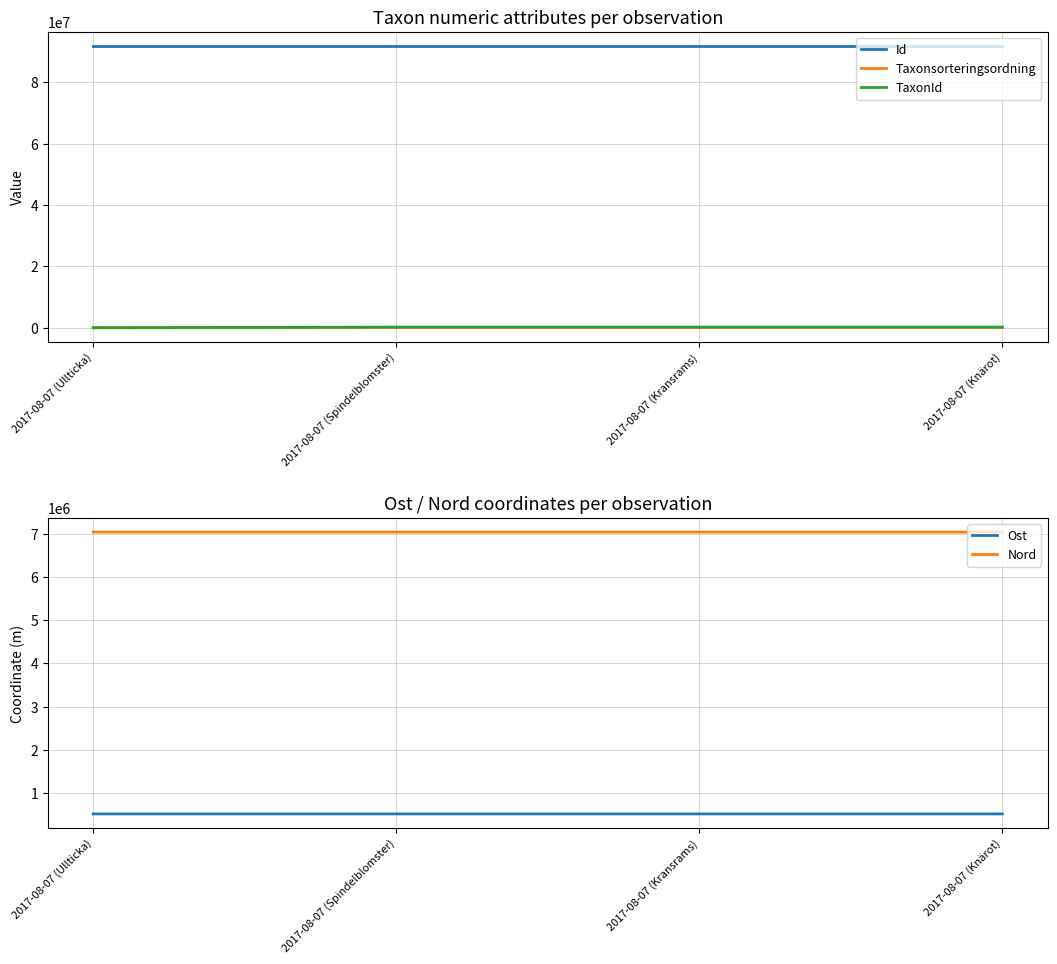

How many lines are shown in the chart?

5